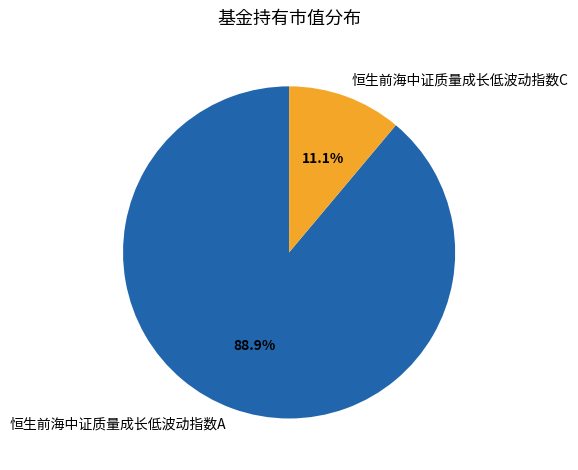

The 恒生前海中证质量成长低波动指数C slice represents 11% of the pie. True or false?

True